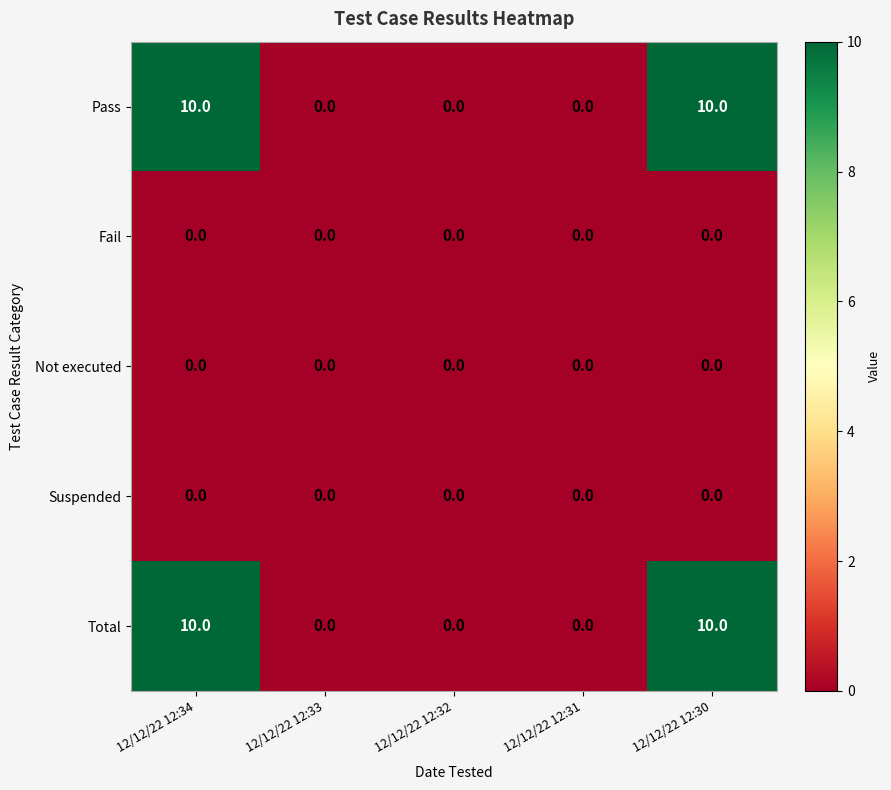

How many distinct data groups are displayed?

5